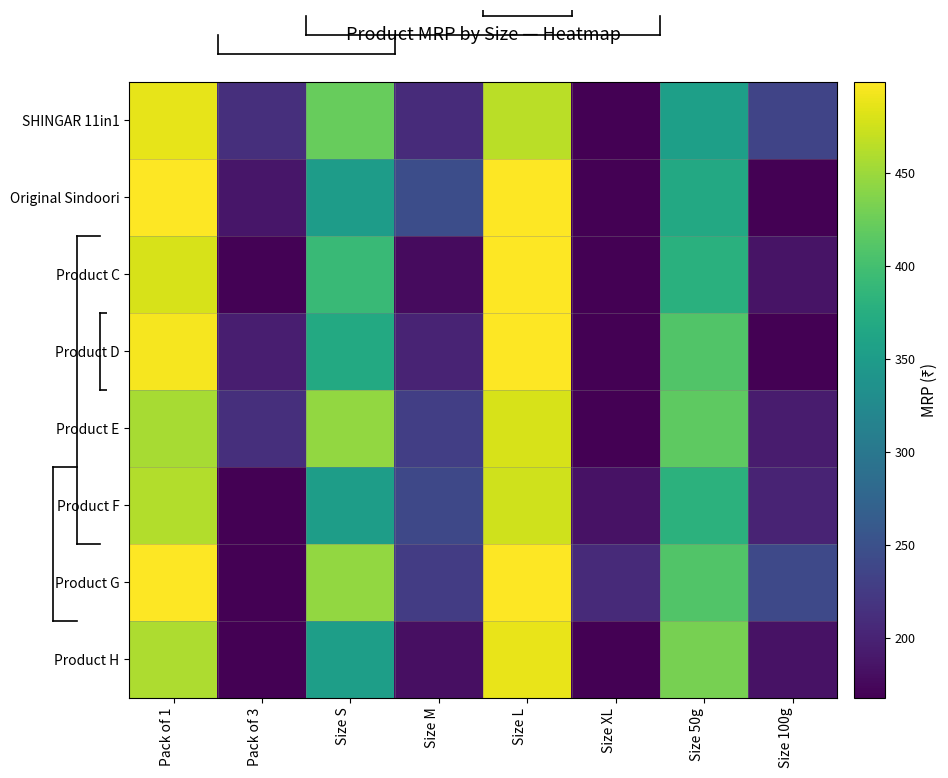

Reading left to right, extract all data points from this chart.

SHINGAR 11in1: Pack of 1=486.5	Pack of 3=212.8	Size S=422.0	Size M=208.8	Size L=464.8	Size XL=168.0	Size 50g=355.1	Size 100g=235.4
Original Sindoori: Pack of 1=499.0	Pack of 3=188.7	Size S=351.4	Size M=245.7	Size L=499.0	Size XL=168.0	Size 50g=367.4	Size 100g=168.0
Product C: Pack of 1=479.6	Pack of 3=170.5	Size S=392.2	Size M=178.3	Size L=499.0	Size XL=168.0	Size 50g=378.4	Size 100g=185.7
Product D: Pack of 1=494.6	Pack of 3=196.3	Size S=369.2	Size M=200.4	Size L=499.0	Size XL=168.0	Size 50g=409.7	Size 100g=168.0
Product E: Pack of 1=455.8	Pack of 3=212.6	Size S=445.2	Size M=229.6	Size L=479.6	Size XL=168.0	Size 50g=417.3	Size 100g=193.1
Product F: Pack of 1=461.5	Pack of 3=168.0	Size S=352.8	Size M=239.6	Size L=475.0	Size XL=184.1	Size 50g=380.3	Size 100g=201.0
Product G: Pack of 1=499.0	Pack of 3=168.0	Size S=445.6	Size M=226.3	Size L=499.0	Size XL=207.2	Size 50g=408.7	Size 100g=240.9
Product H: Pack of 1=458.1	Pack of 3=168.0	Size S=353.8	Size M=181.7	Size L=487.9	Size XL=168.0	Size 50g=431.6	Size 100g=184.8